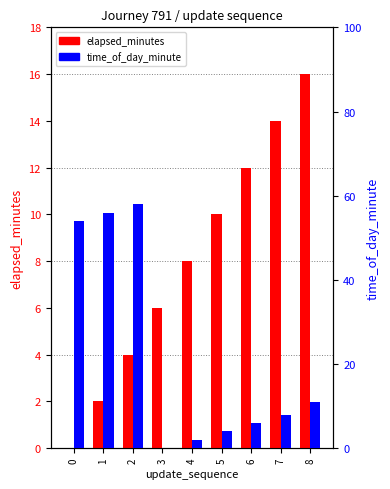

True or false: elapsed_minutes has a value of 8 at 4.

True